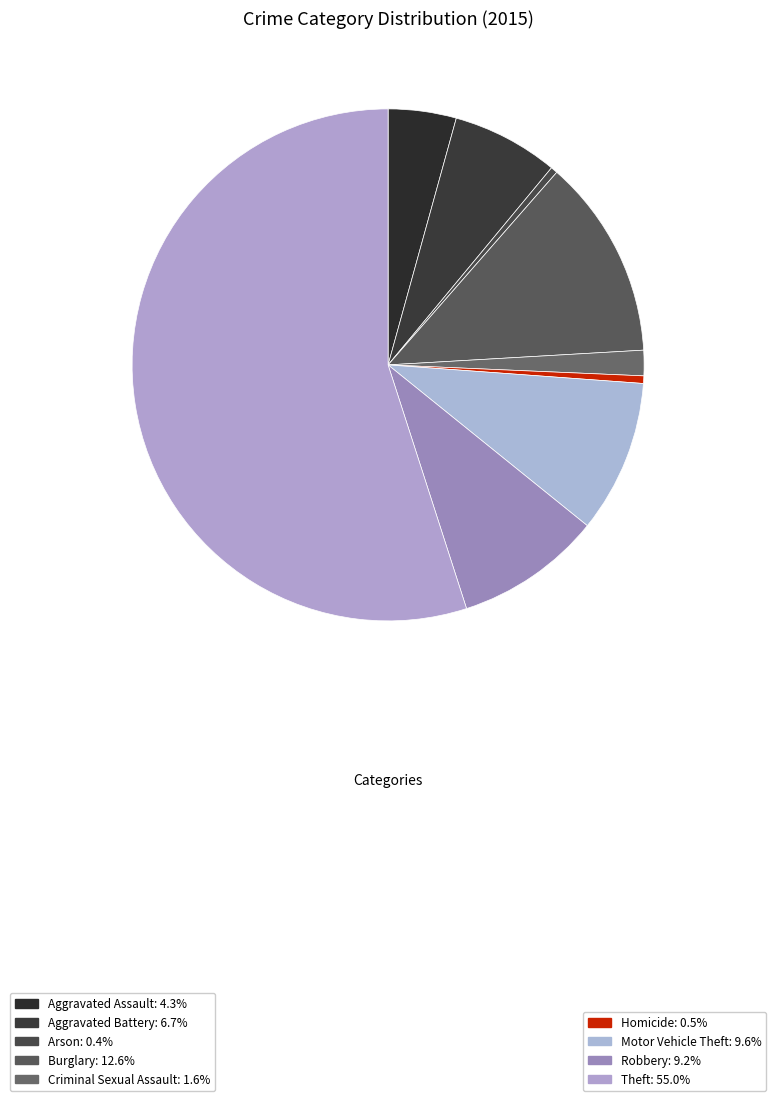

How many slices are in this pie chart?

9